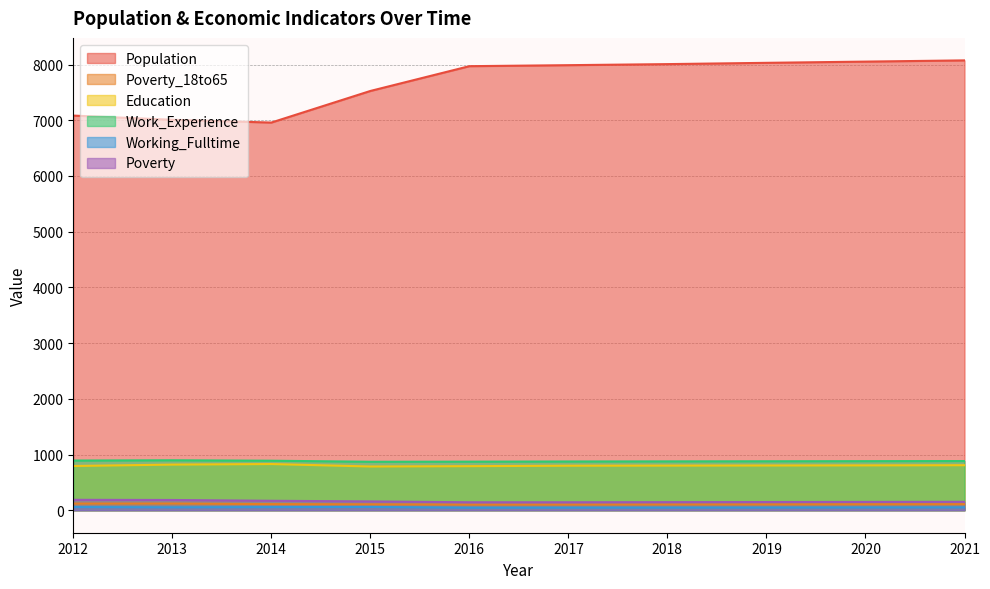

True or false: Work_Experience and Poverty_18to65 cross at least once.

False